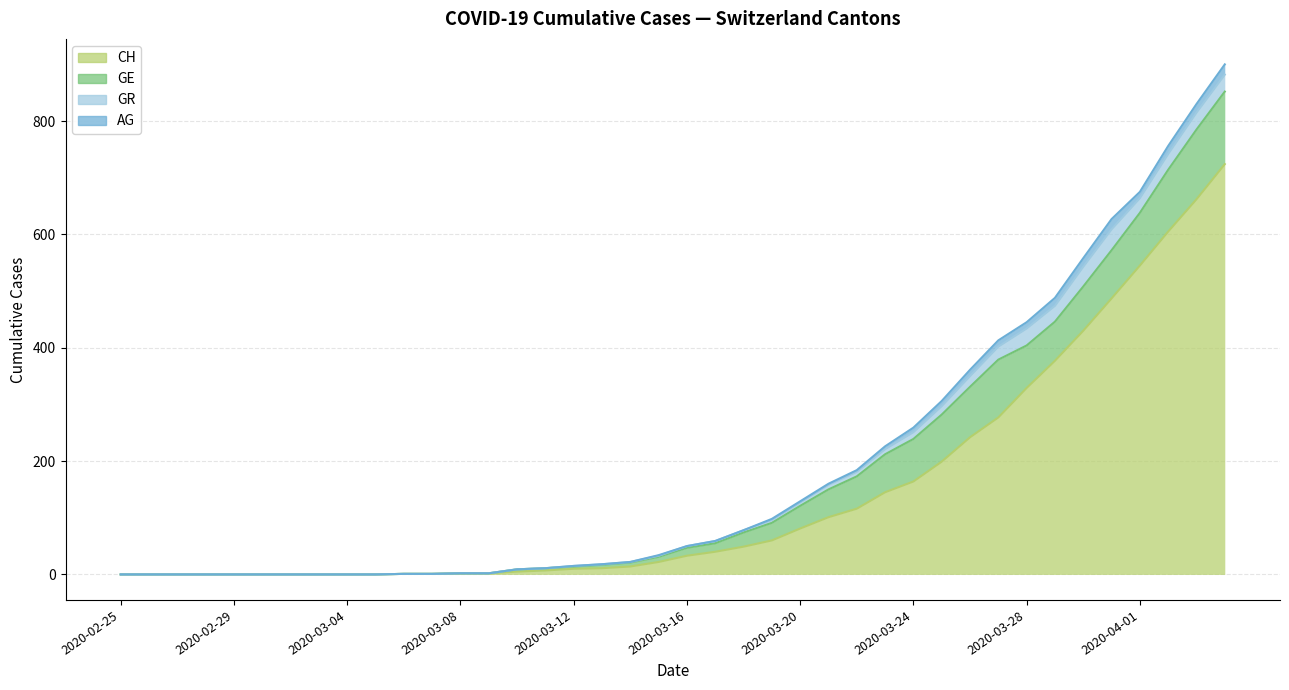

The value of GR at 2020-04-01 is 26. True or false?

True